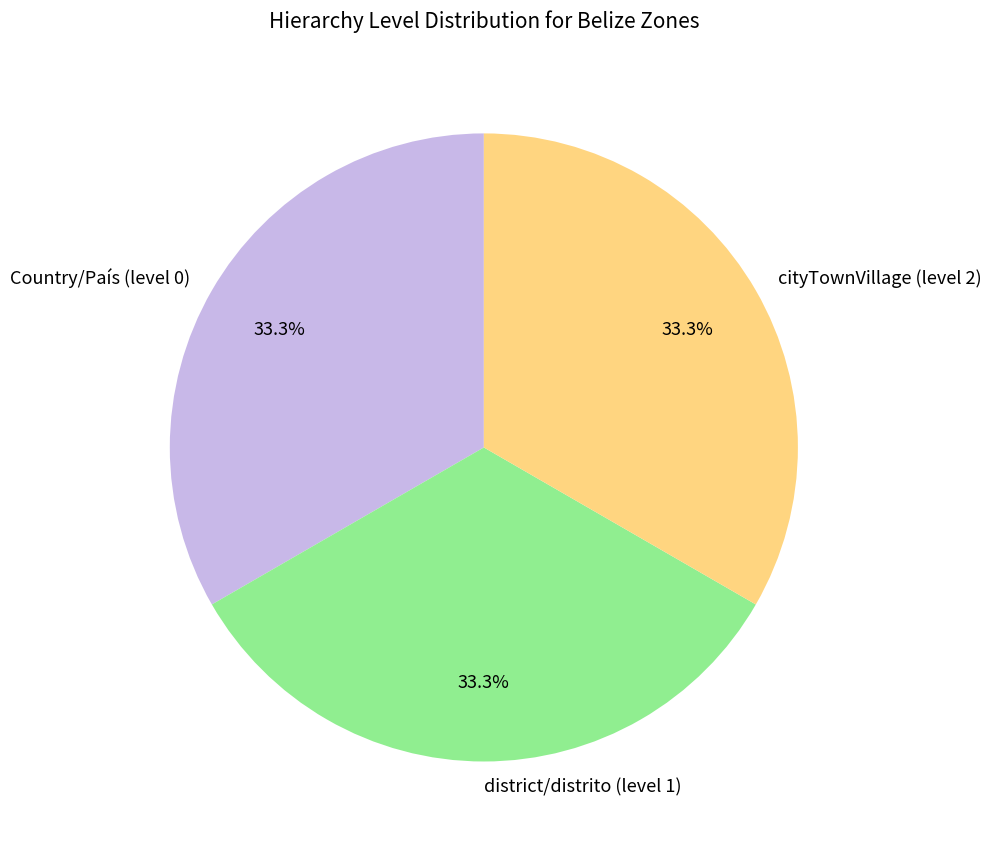

Approximately how many times larger is the value at cityTownVillage (level 2) compared to district/distrito (level 1)?

1.0